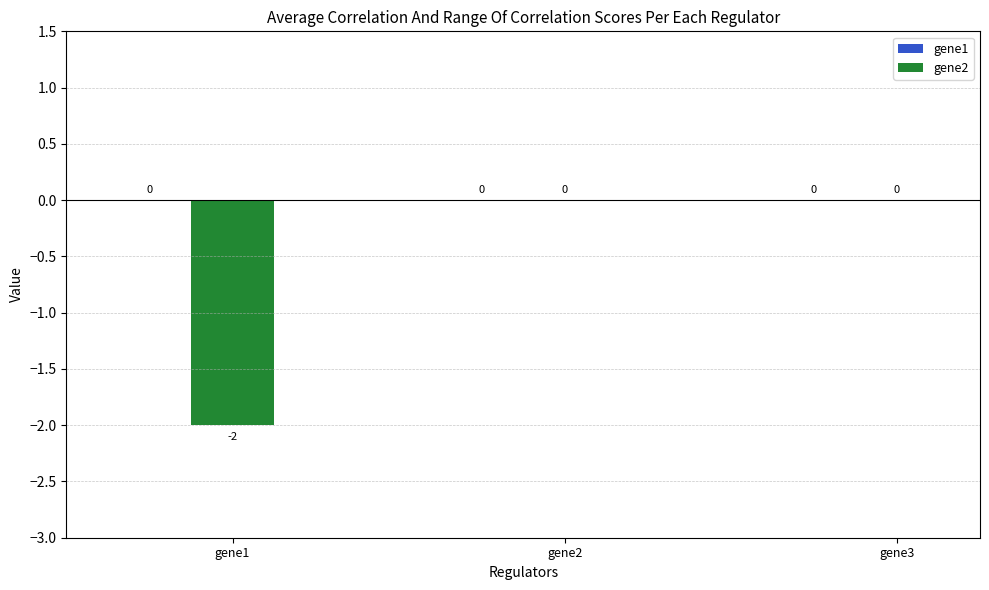

Are the bars grouped side by side (vs. stacked)?

No